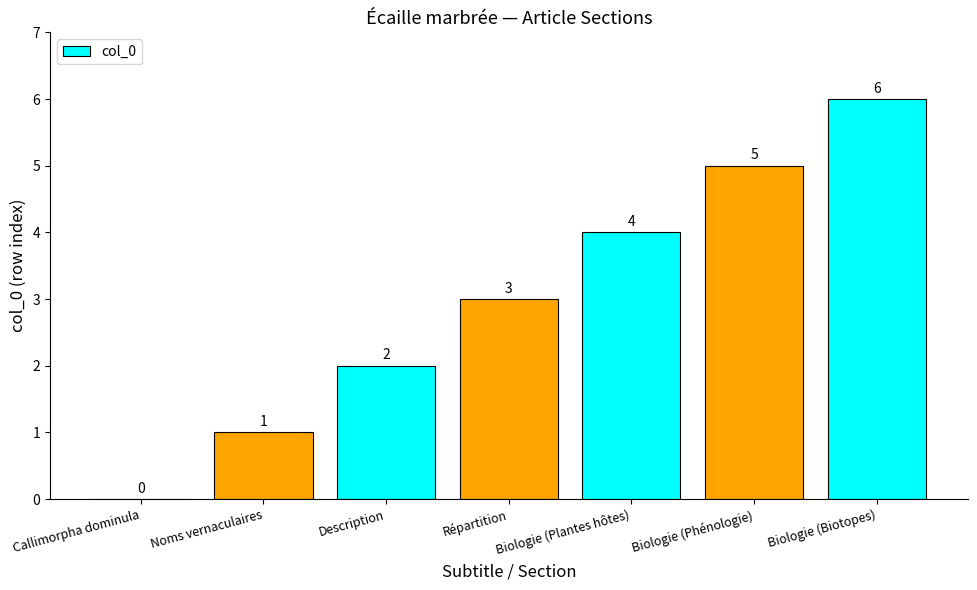

What is the sum of all values?

21